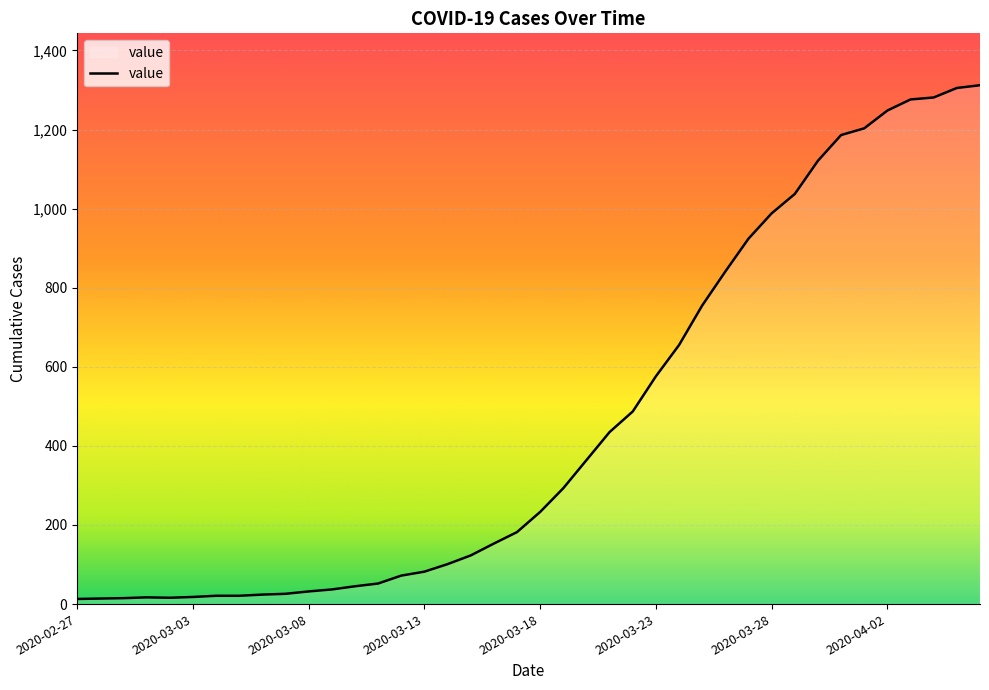

Does the chart display data point markers on the line(s)?

No